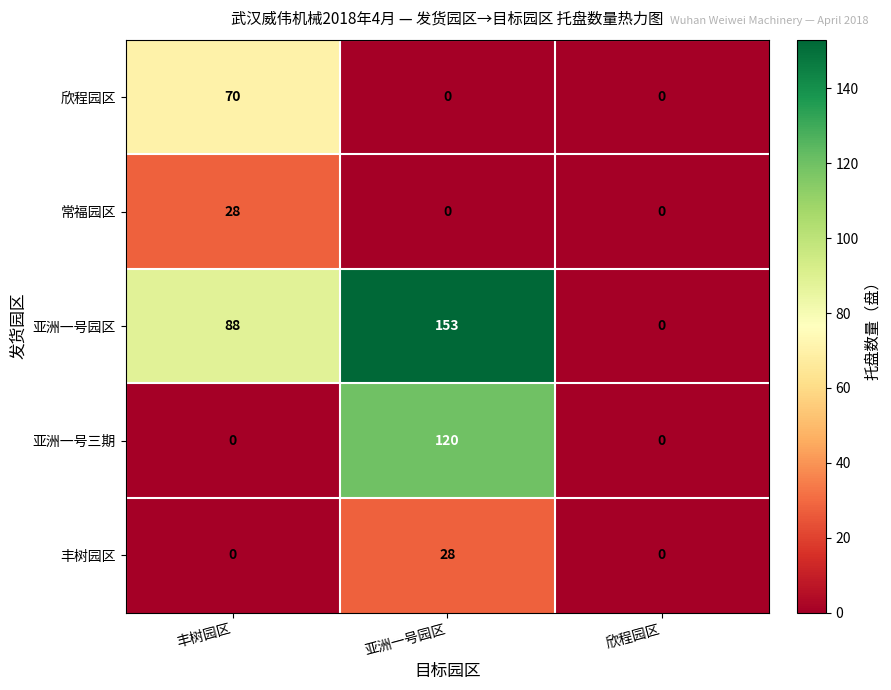

Which label corresponds to the largest value in the chart?

亚洲一号园区